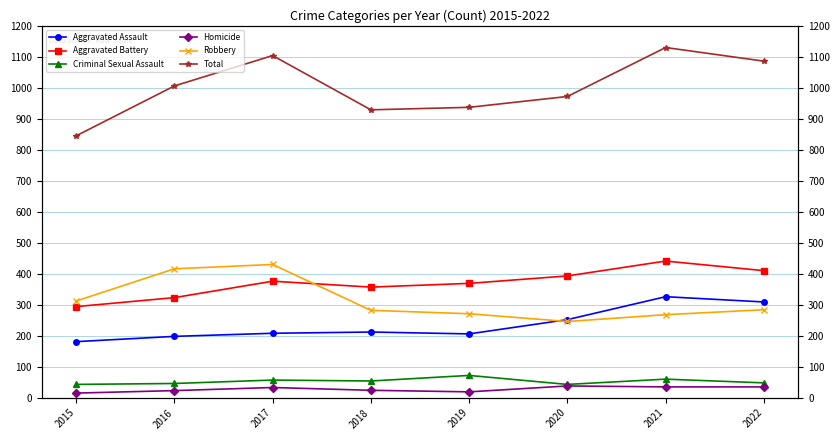

Where does the Aggravated Assault series first go above 212?

2020